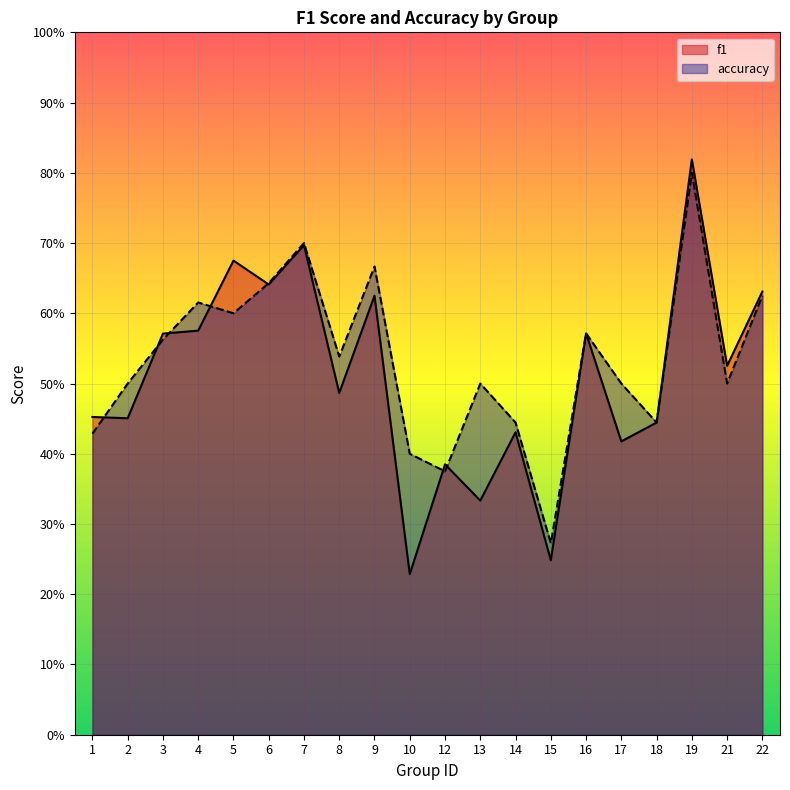

Which category has the highest value in the accuracy series?

19